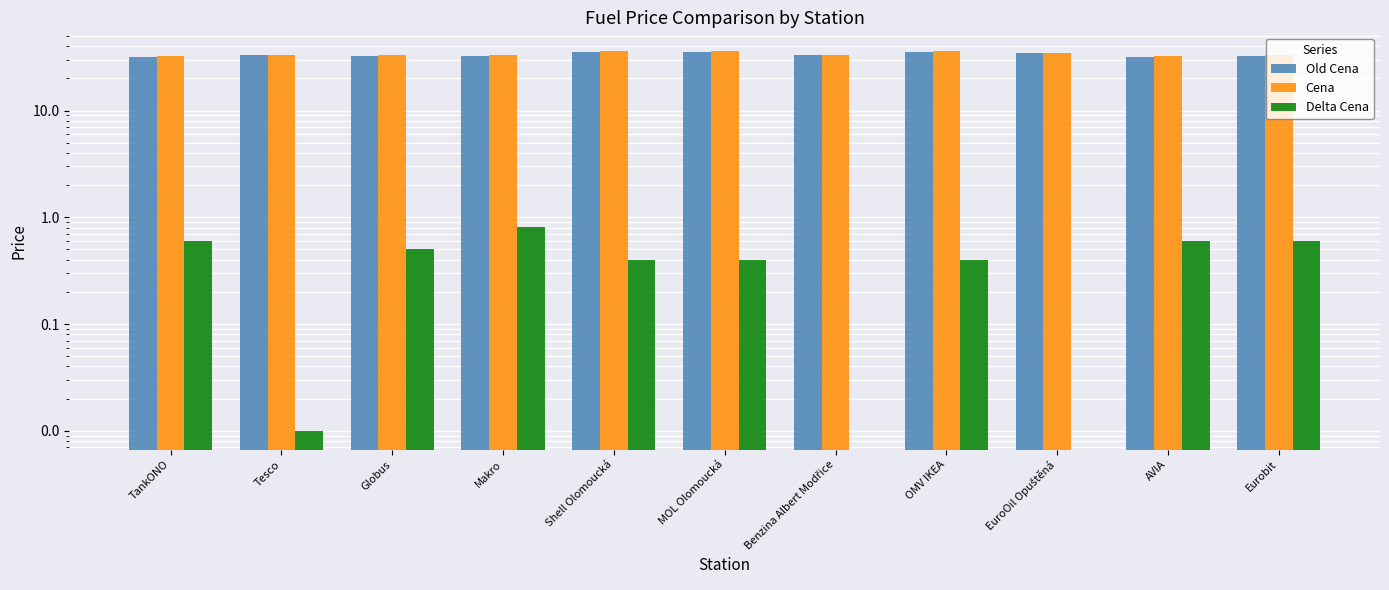

Rank the series by their maximum value, from lowest to highest.

Delta Cena, Old Cena, Cena